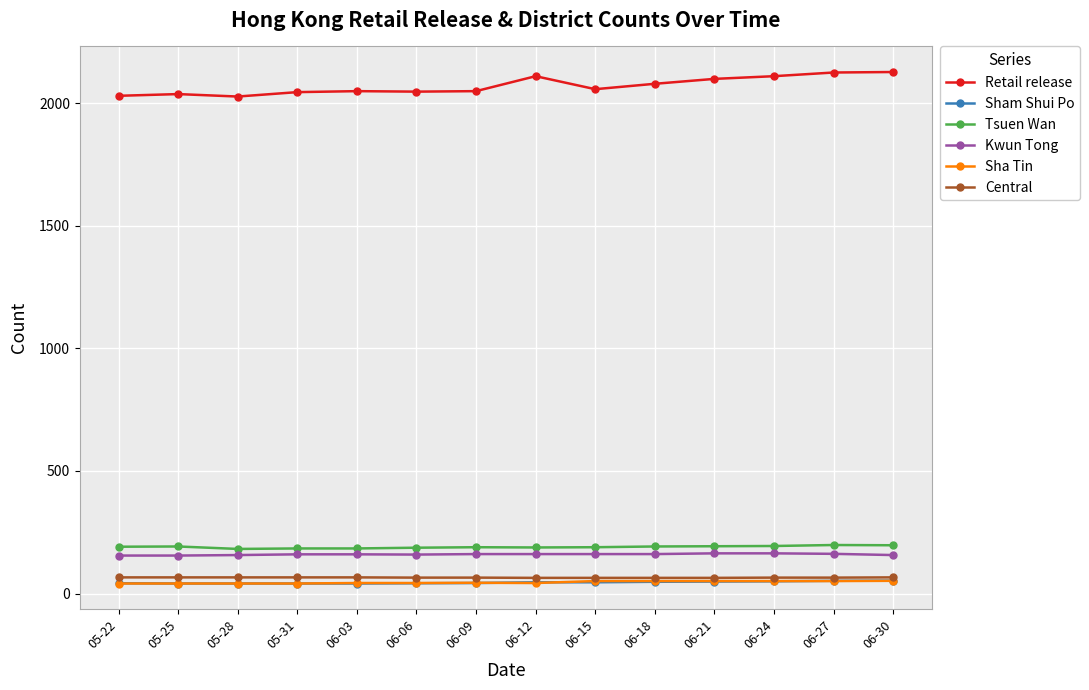

True or false: Retail release and Sha Tin intersect in this chart.

False